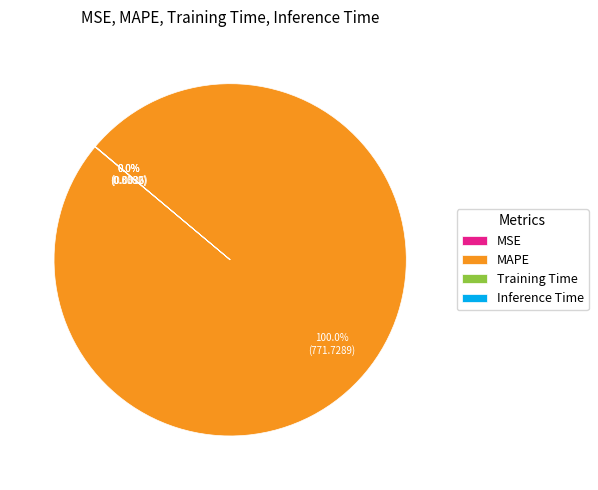

Which slice represents more than half of the pie?

MAPE